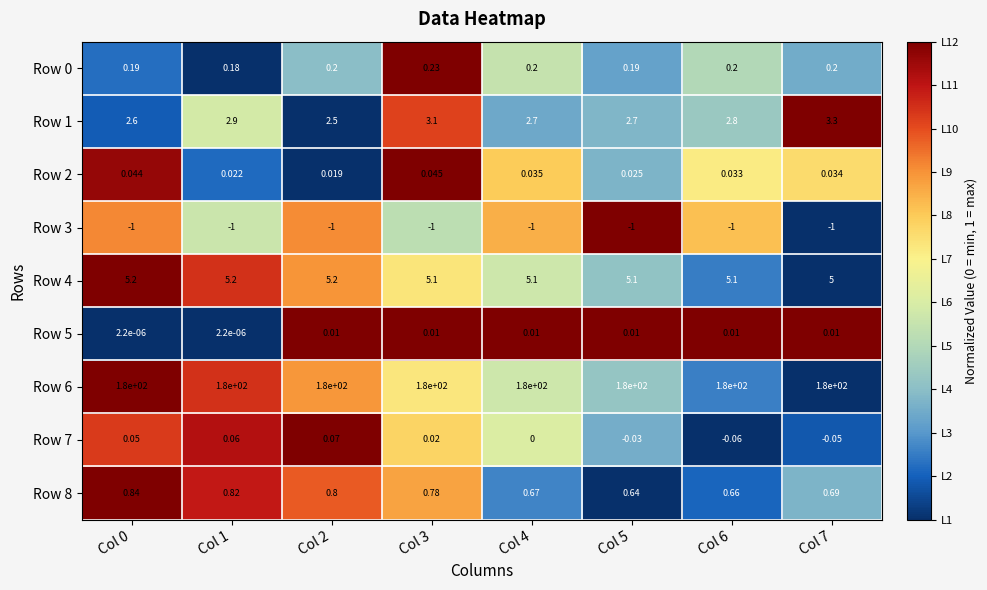

Is the value of Row 2 at Col 0 greater than the value of Row 1 at Col 5?

No